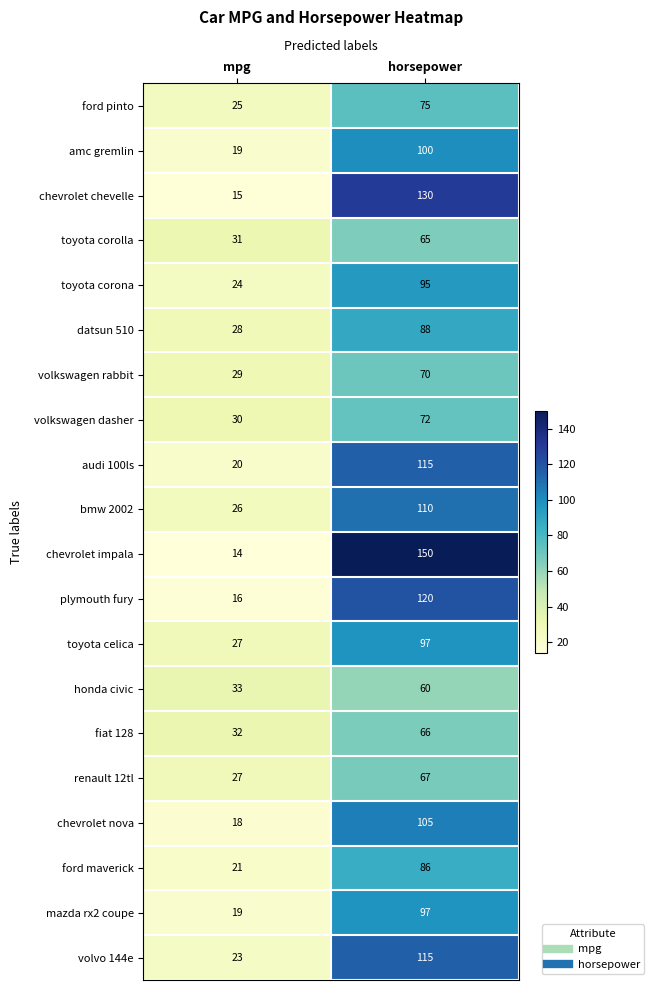

What is the smallest value displayed?

14